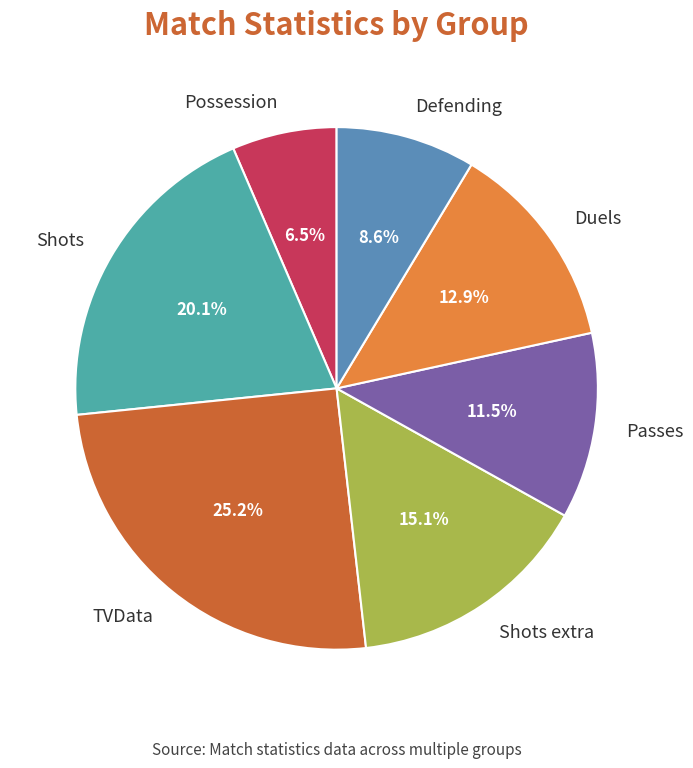

Count the number of slices in the pie.

7